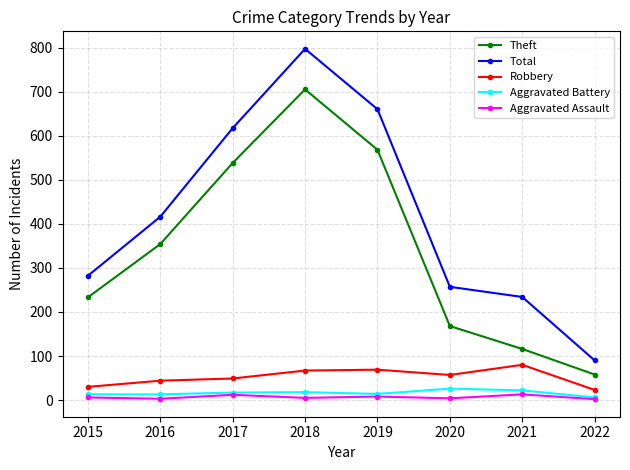

List the series in order of their peak value, highest first.

Total, Theft, Robbery, Aggravated Battery, Aggravated Assault